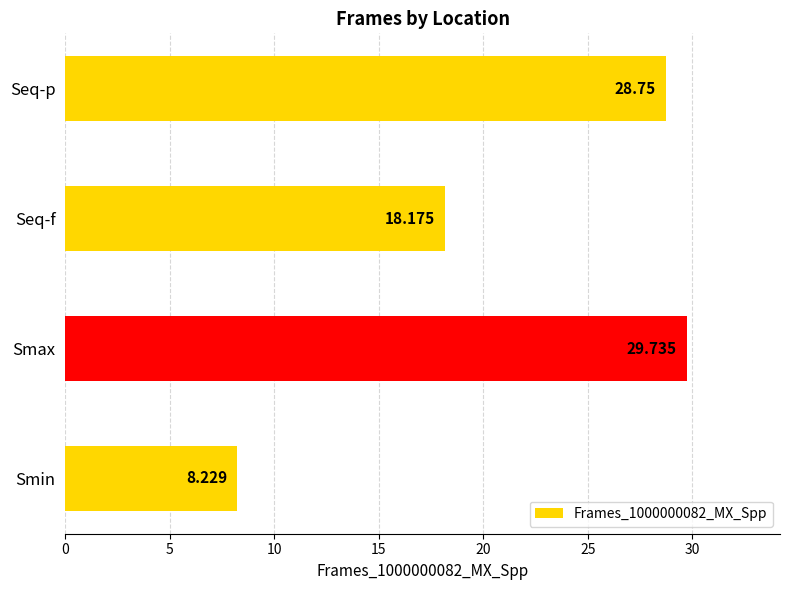

Which category has the lowest value across all series?

Smin